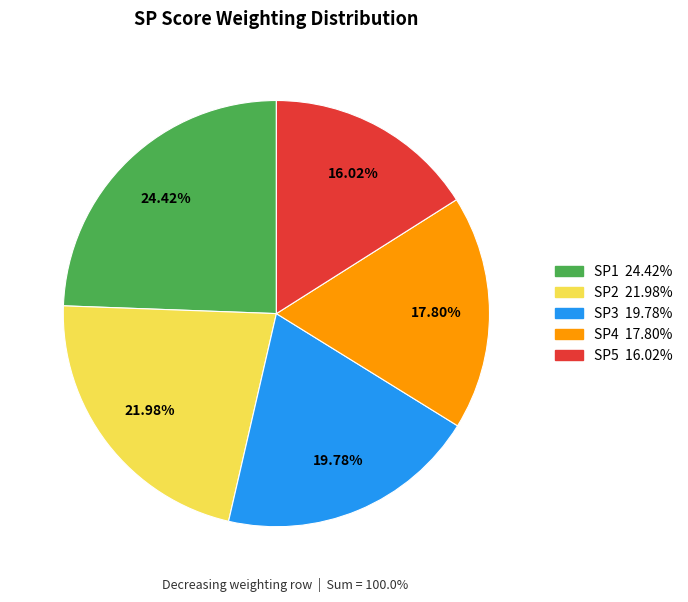

What is the total percentage of SP3 and SP2?

41.8%